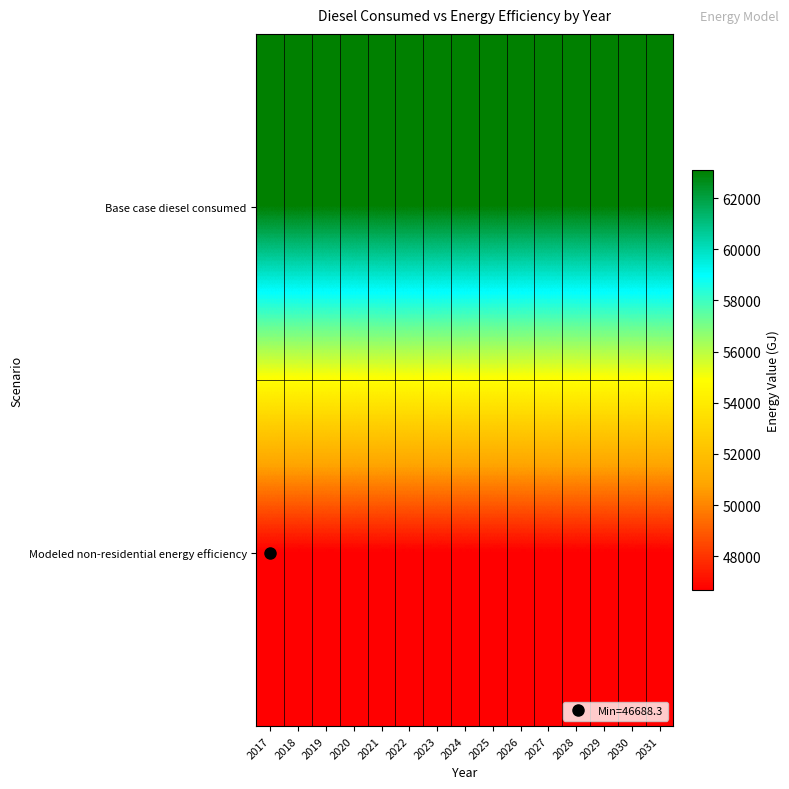

Which series changed the most between 2017 and 2025?

Base case diesel consumed